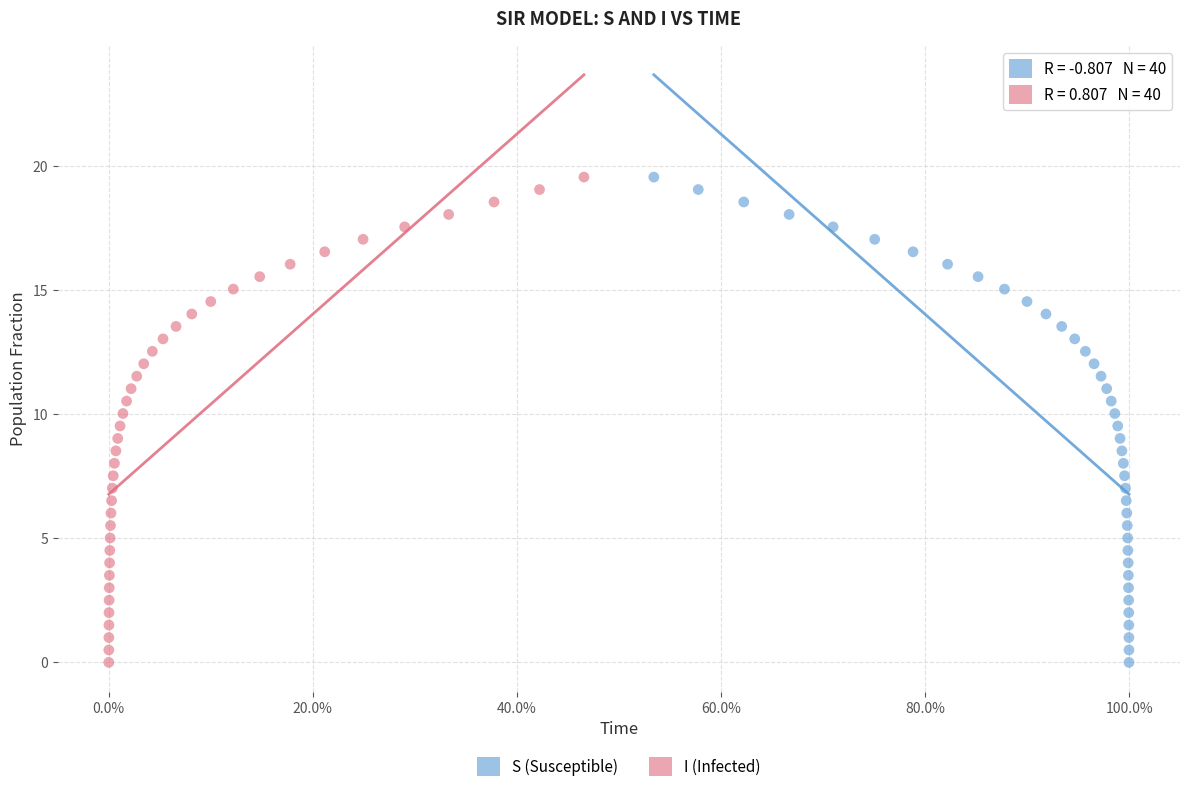

What are all the series names shown in the legend?

S (Susceptible), I (Infected)